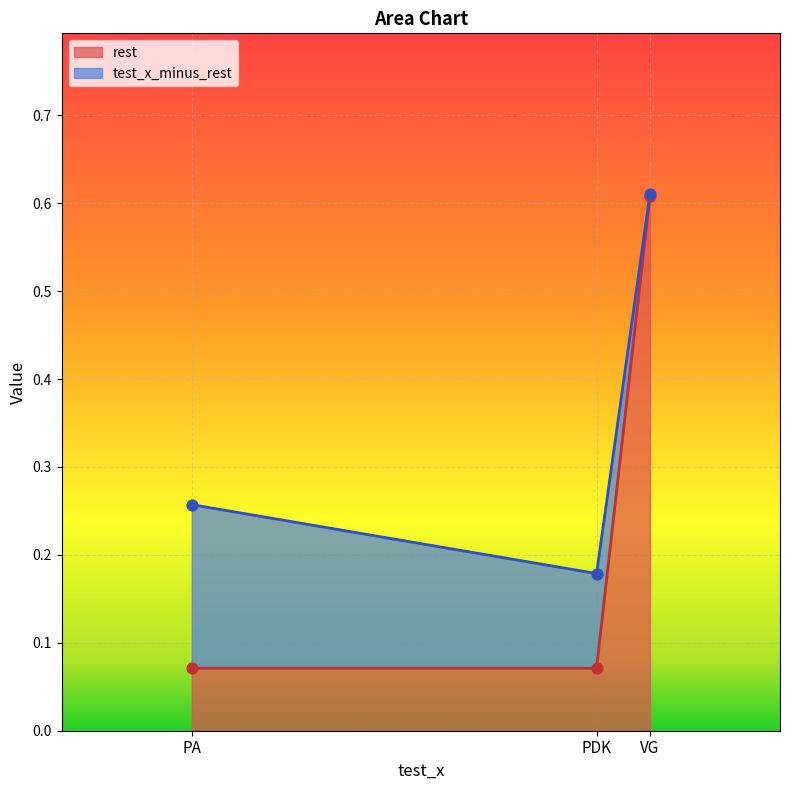

Between VG and PDK, which is larger?

VG